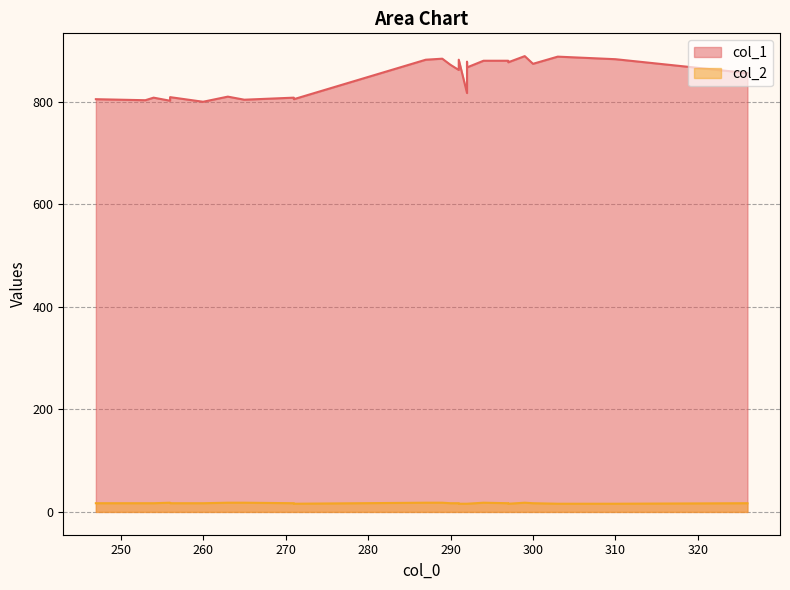

At which category is the sum across all series the highest?

299